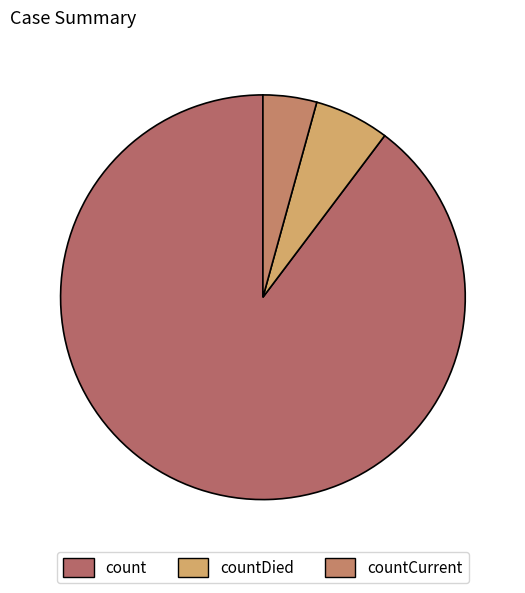

To the nearest percent, what is the difference between the countDied and count slice percentages?

84%